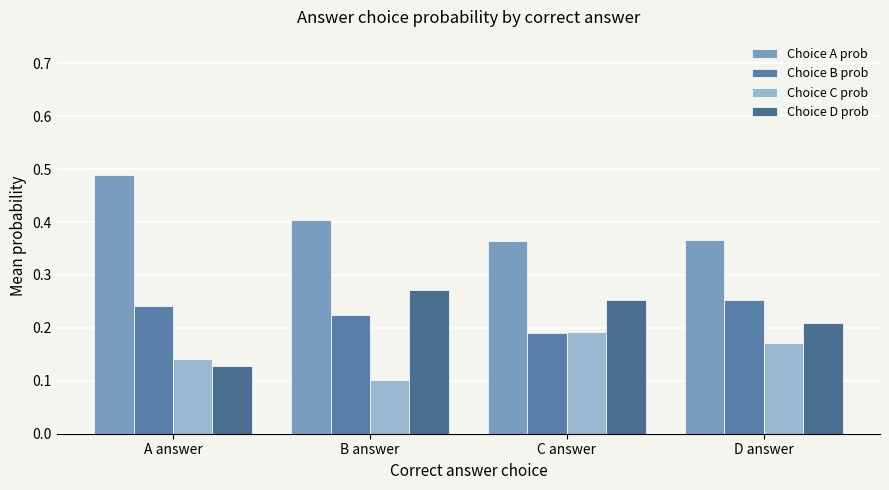

What is the sum of all Choice B prob values?

0.9